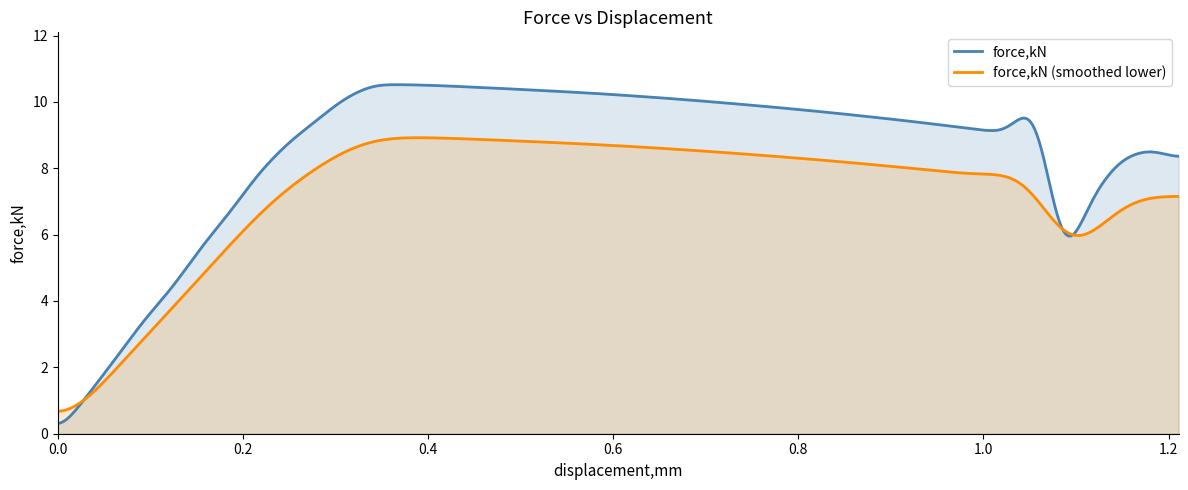

List the series in order of their peak value, highest first.

force,kN, force,kN (smoothed lower)